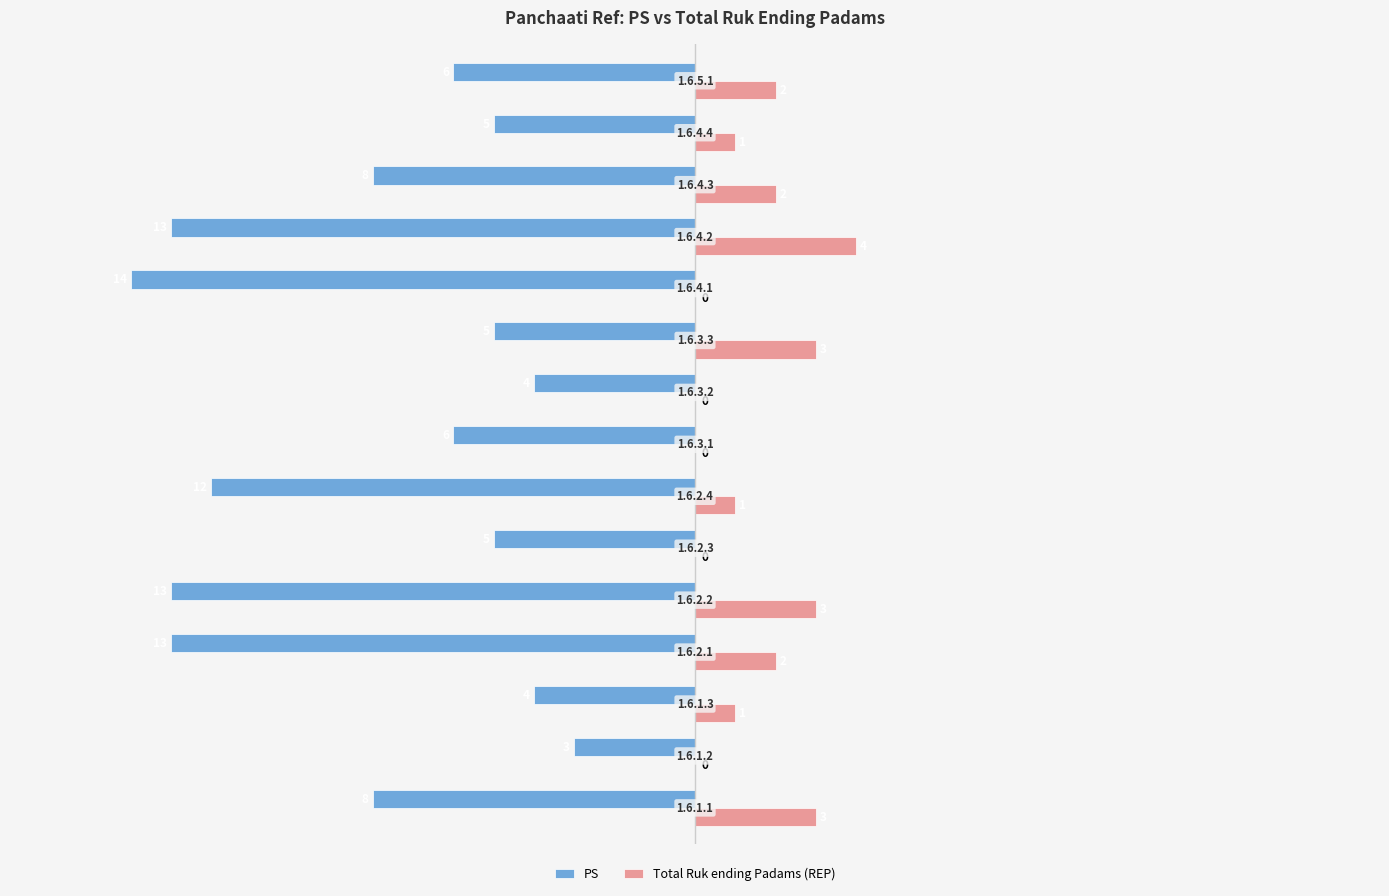

What is the sum of all PS values?

-119